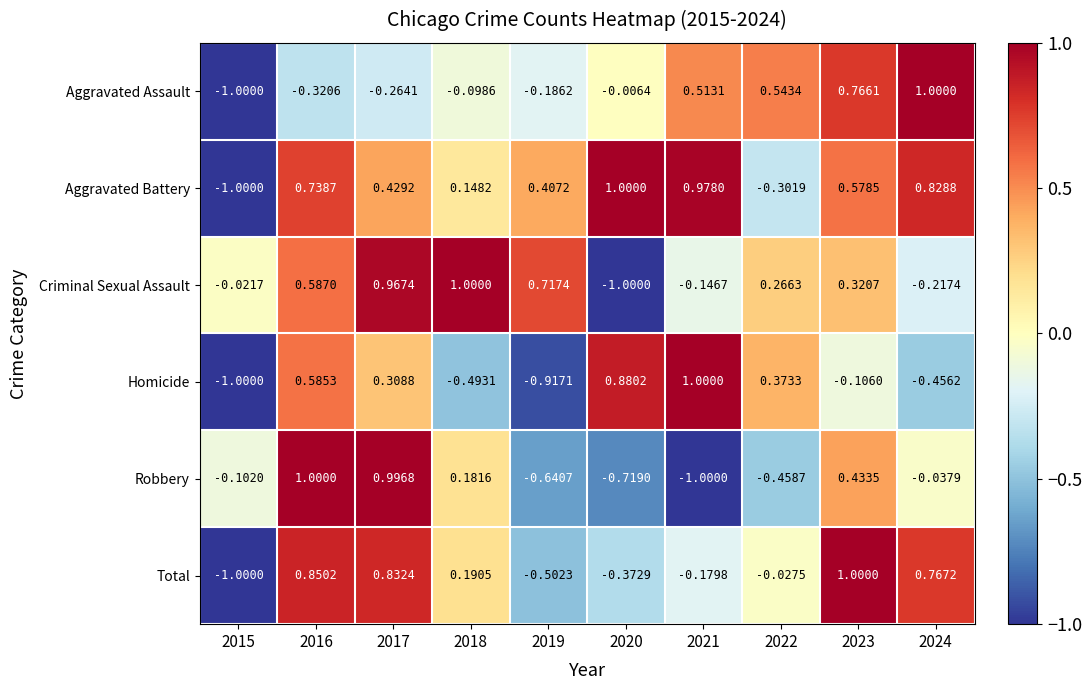

Between 2016 and 2024, which series saw the biggest shift?

Aggravated Assault